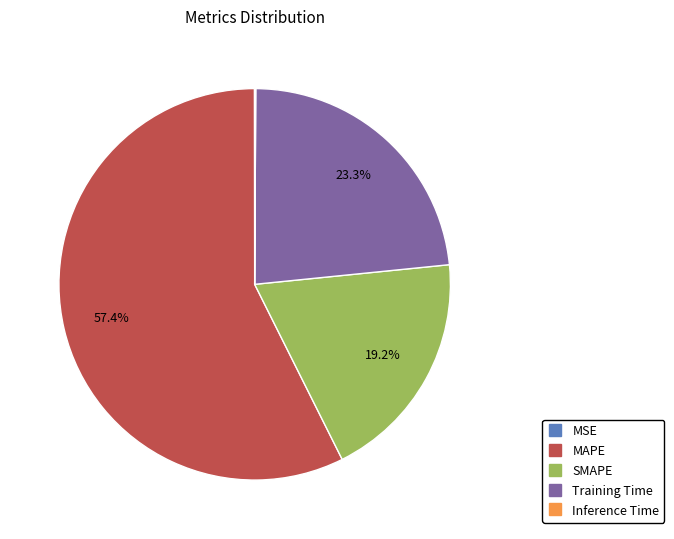

Is it true that Training Time is 18% of the pie?

False